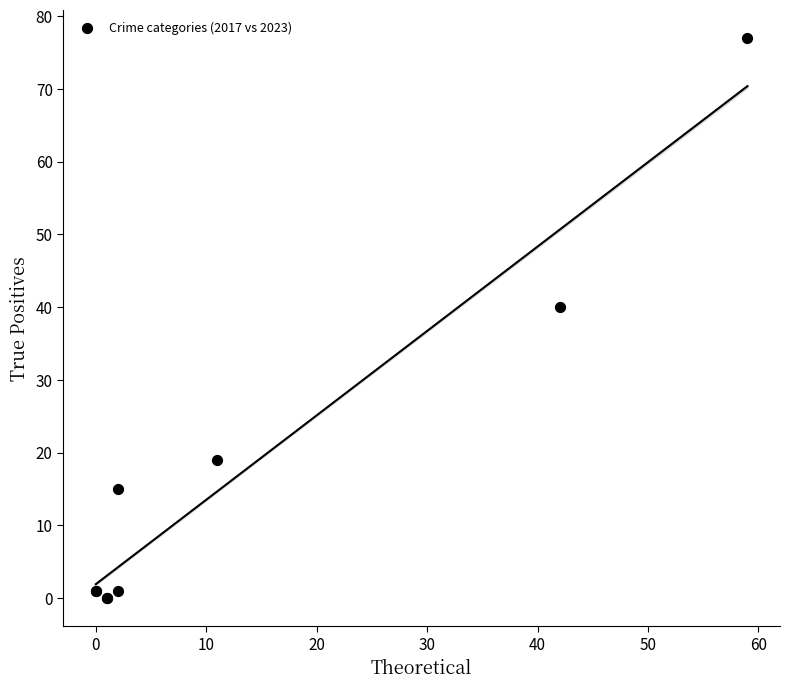

What Y value in the scatter plot is closest to 38?

40